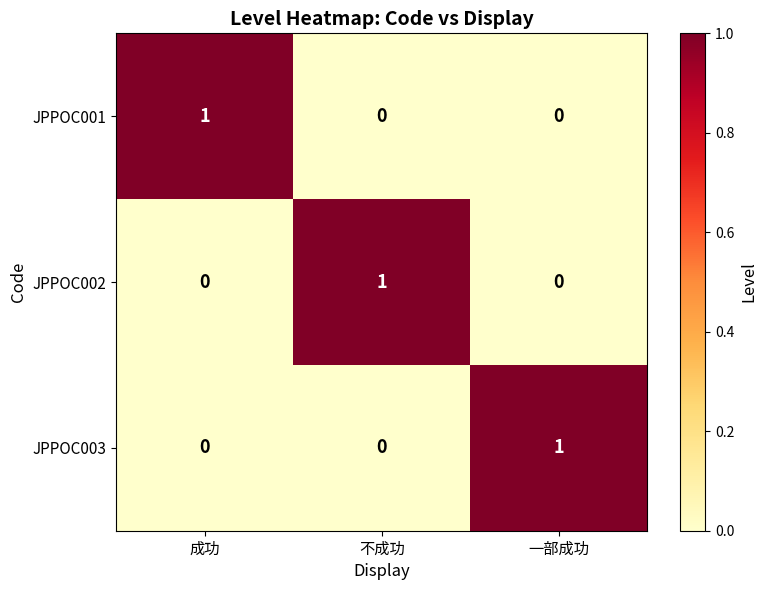

Count the JPPOC001 values in the range 0 to 1.

3